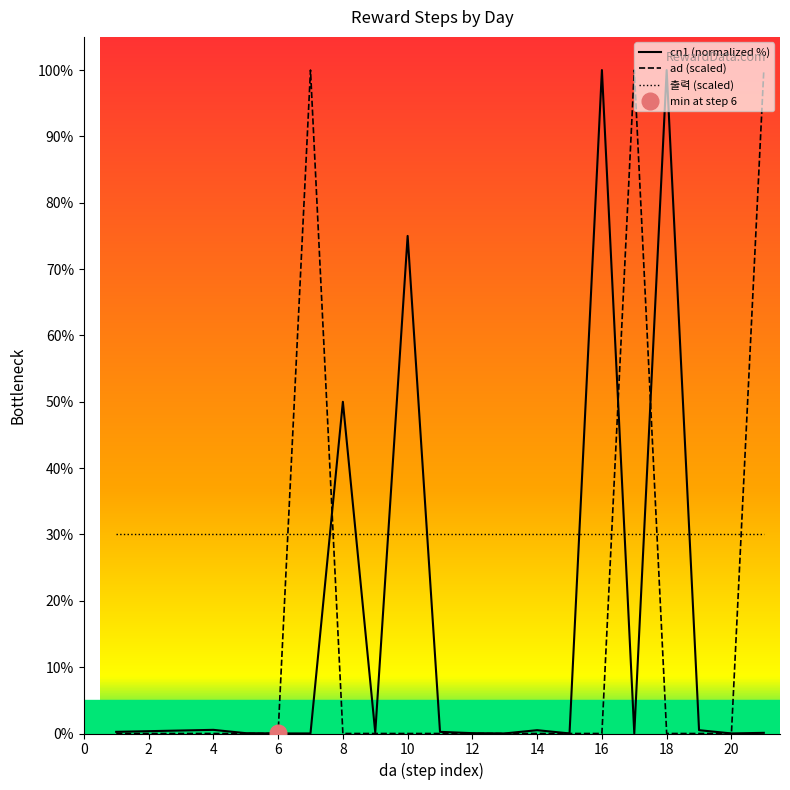

How many times do cn1 and ad cross each other?

5